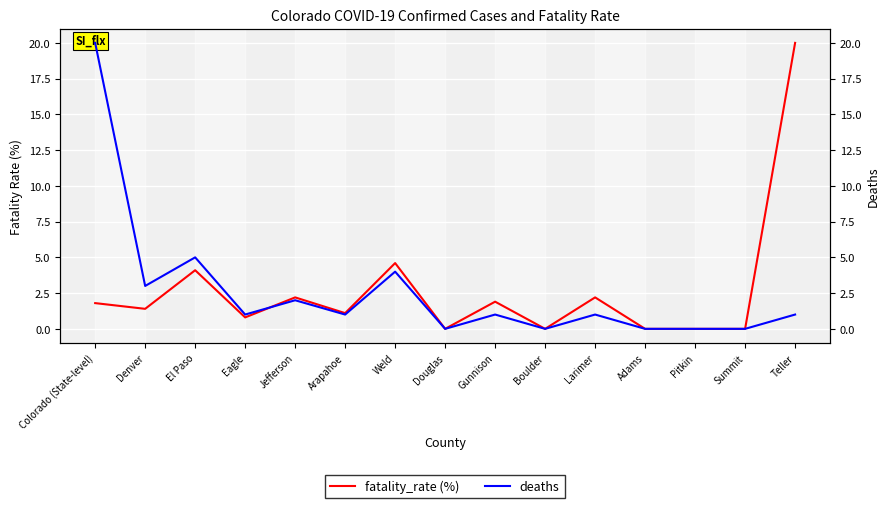

How many interior local peaks does the deaths series have?

5